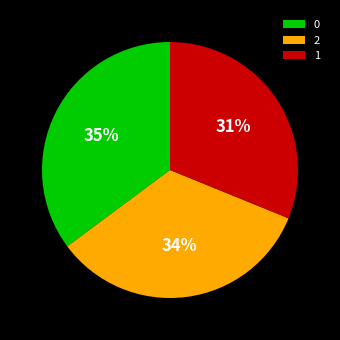

To the nearest percent, what portion does 1 represent?

31%